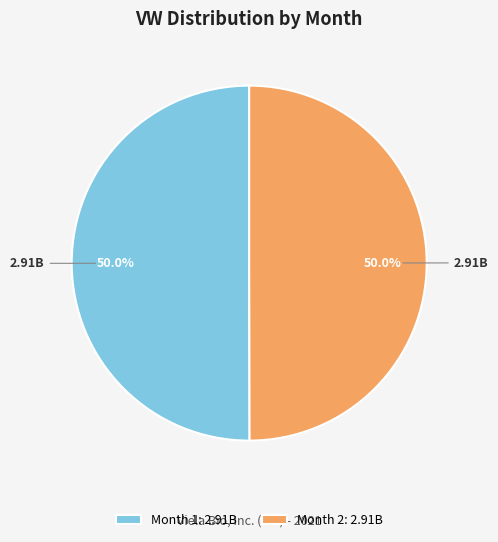

How many segments does this pie chart have?

2